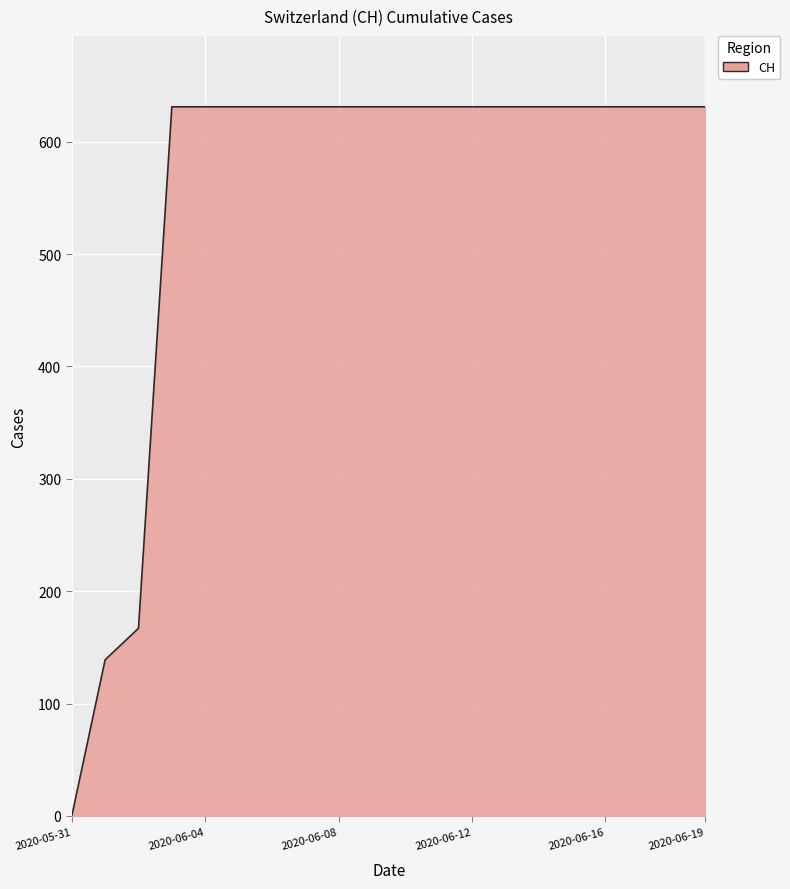

What is the difference between the maximum and minimum values?

631